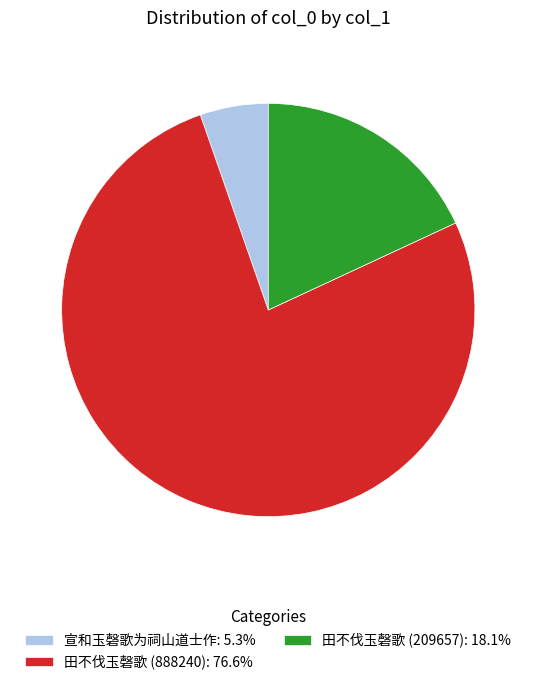

Approximately how many times larger is the value at 田不伐玉磬歌 (209657): 18.1% compared to 宣和玉磬歌为祠山道士作: 5.3%?

3.4